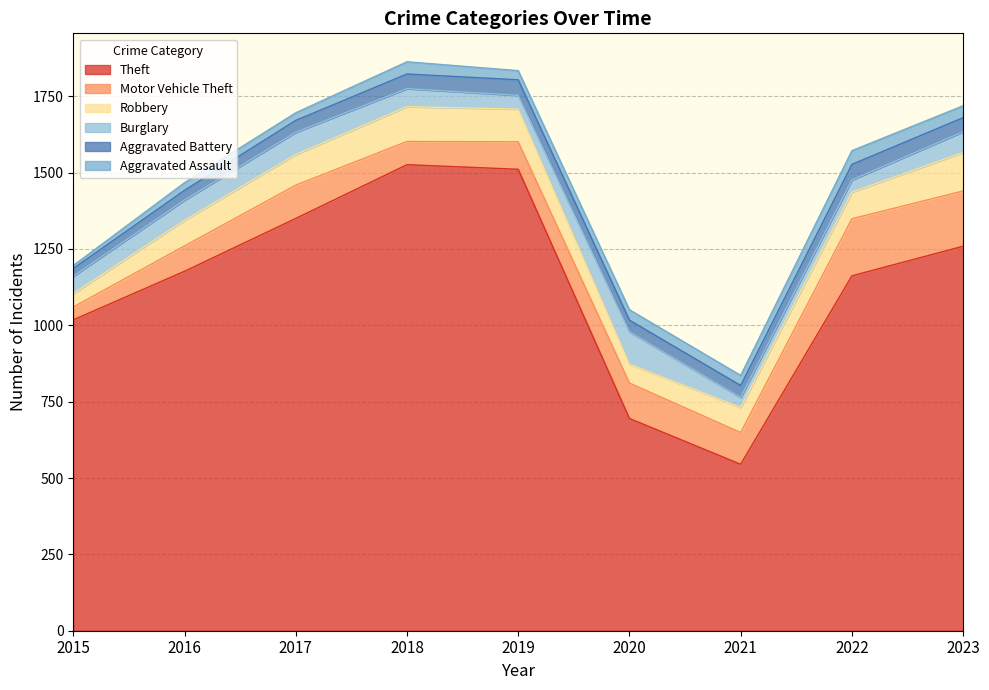

How many values in the Motor Vehicle Theft series exceed 104?

4